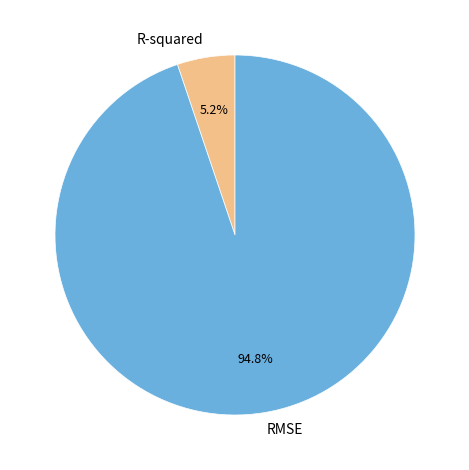

True or false: R-squared accounts for 5% of the total.

True